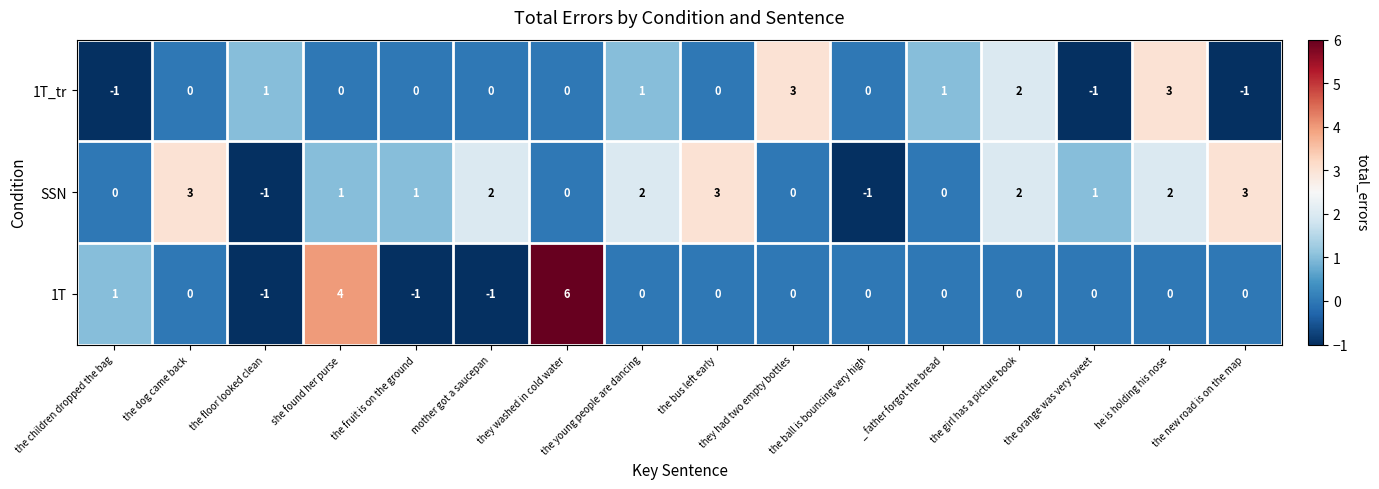

Which category has the highest value across all series?

they washed in cold water